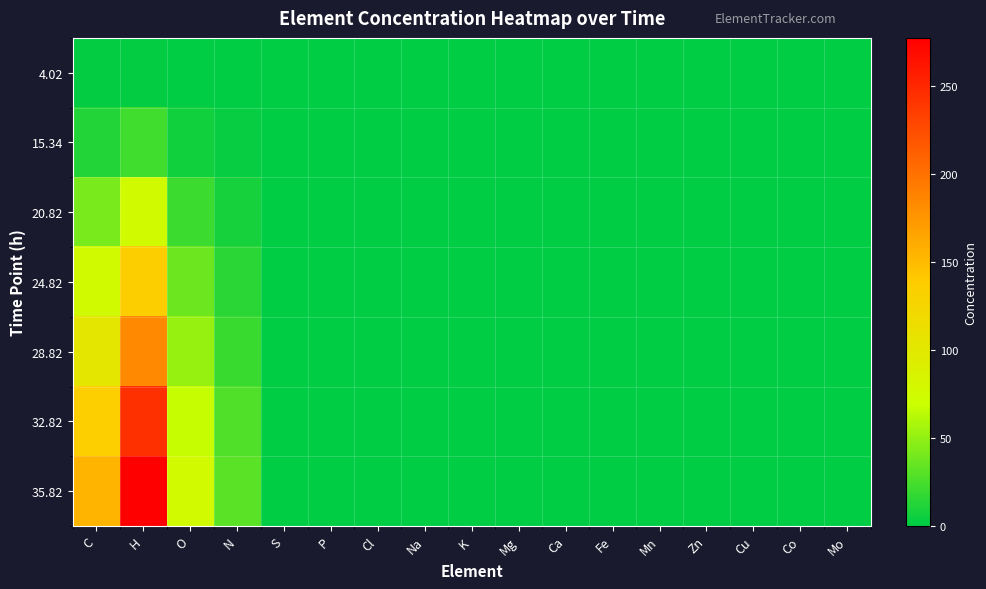

Which series changed the most between C and N?

35.82